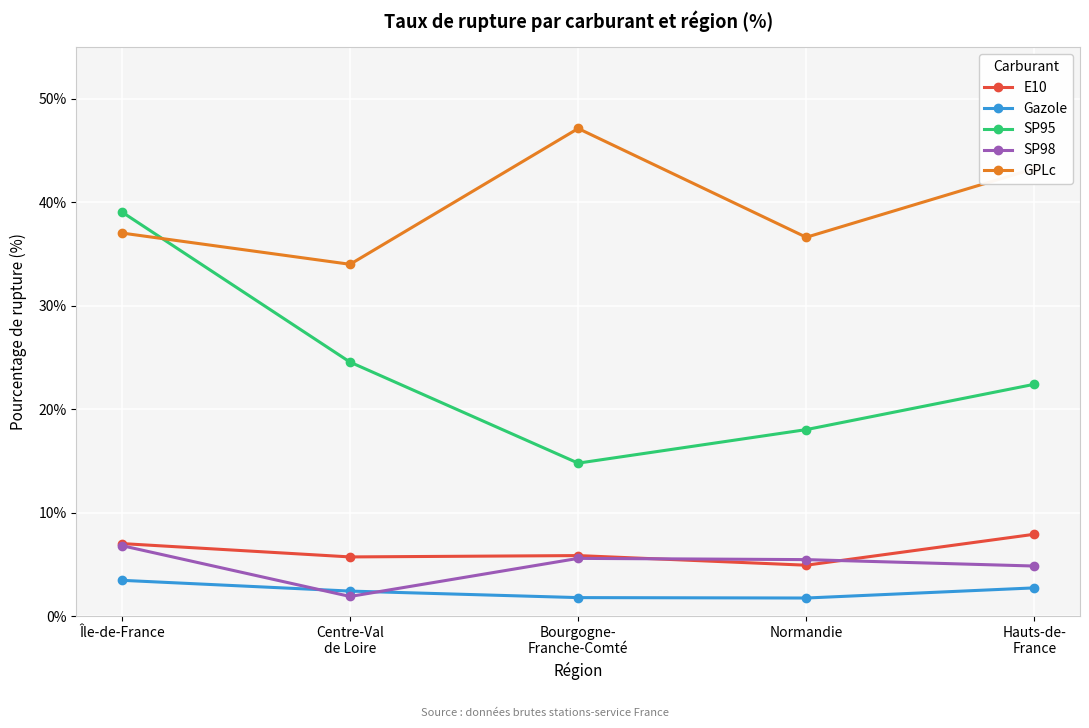

Between Centre-Val
de Loire and Normandie, which series saw the biggest shift?

SP95